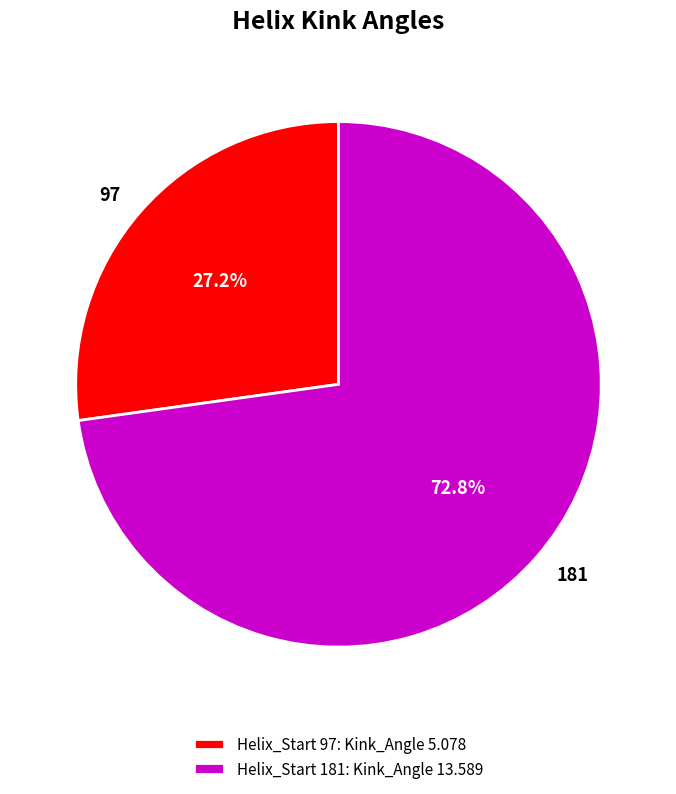

Does 181 represent more than half of the total?

Yes